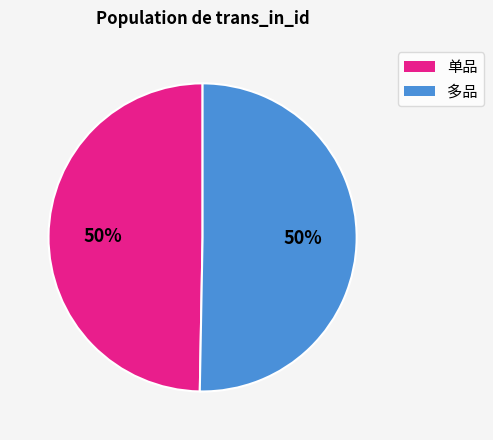

Count the number of slices in the pie.

2